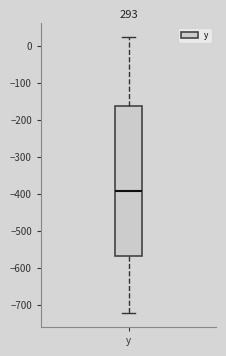

Read this box plot against the y-axis: the position of the median line, the range covered by the box, and the ends of both whiskers. The values are not printed on the chart, so give them approximately, as read against the axis.

median -390, box -570 to -160, whiskers -720 to 20